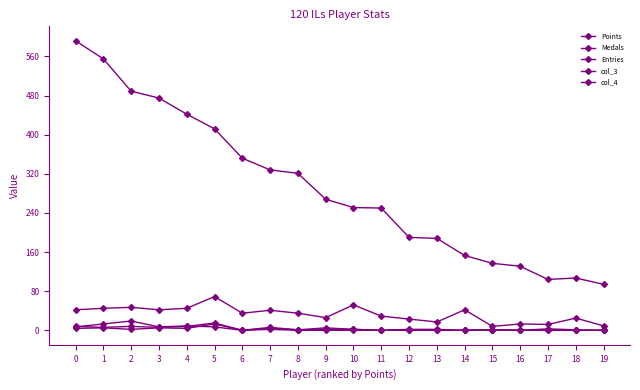

Rank the series by their maximum value, from highest to lowest.

Points, Entries, Medals, col_3, col_4